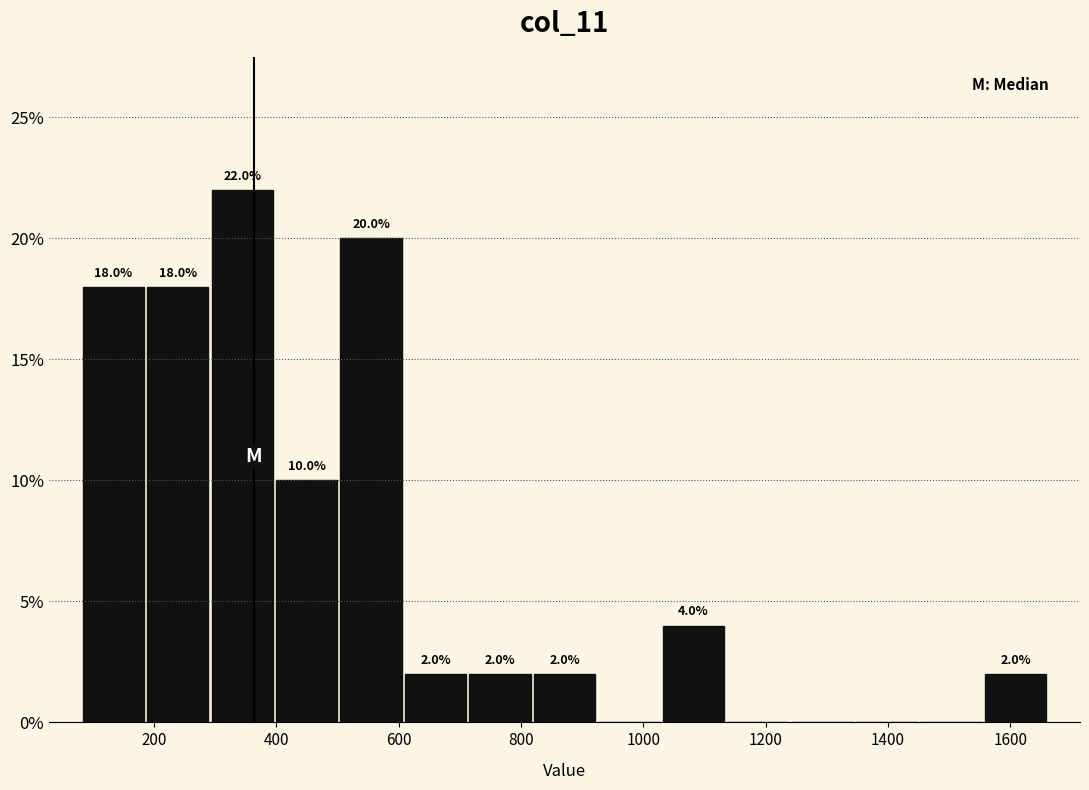

Over which range of the x-axis is the bar tallest?

300 to 400